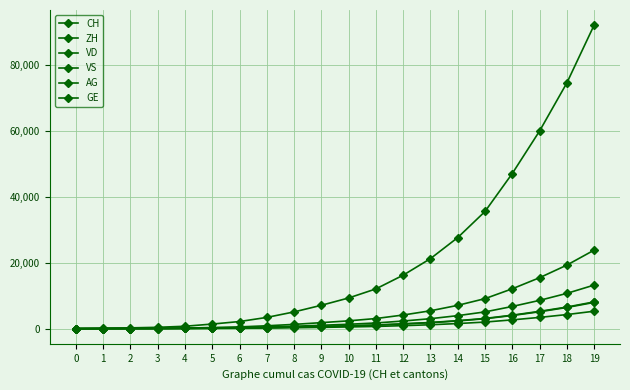

What is the value of the VD point at the 6th from the left?

195